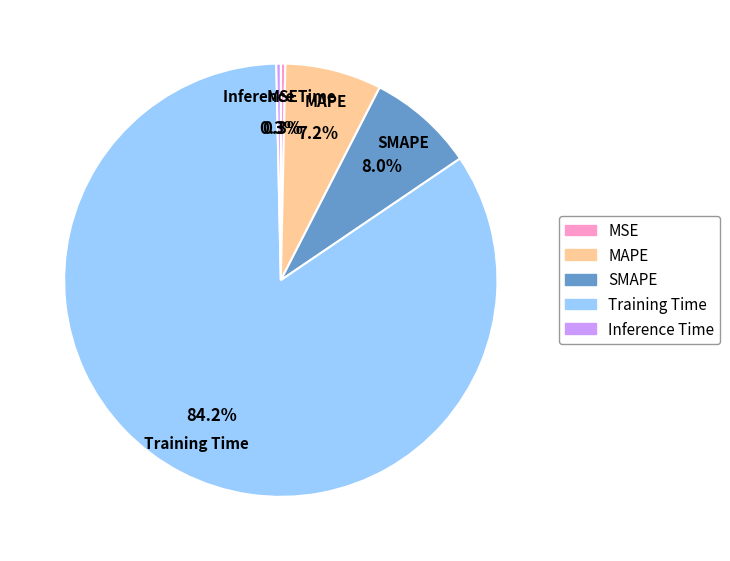

How many segments does this pie chart have?

5